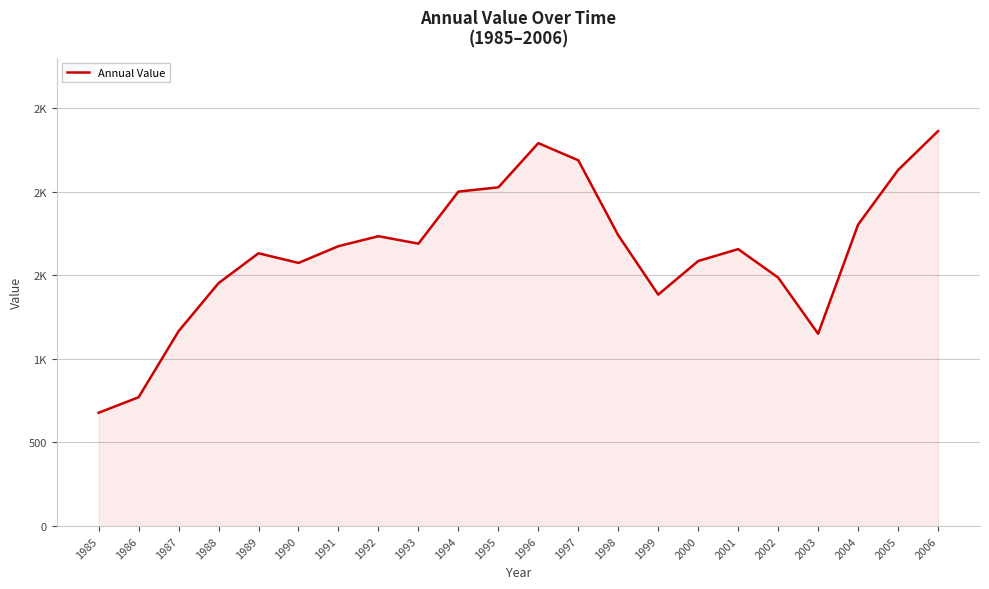

Does the chart have visible grid lines?

Yes